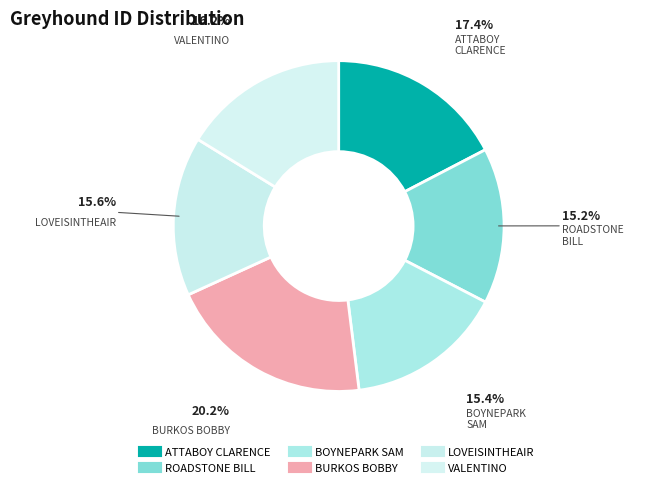

To the nearest percent, what portion does VALENTINO represent?

16%